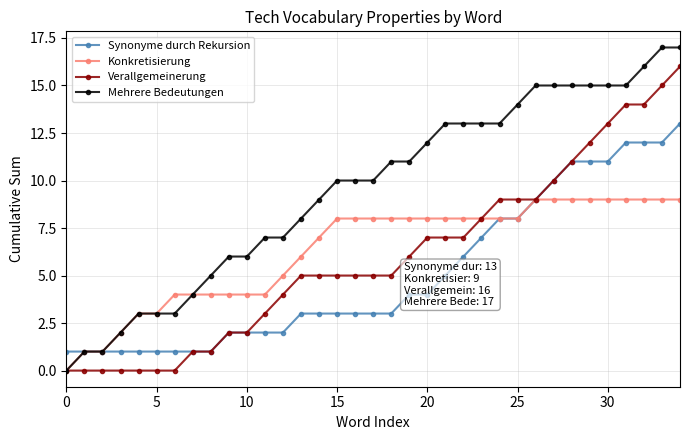

Which series has the largest total across all categories?

Mehrere Bedeutungen